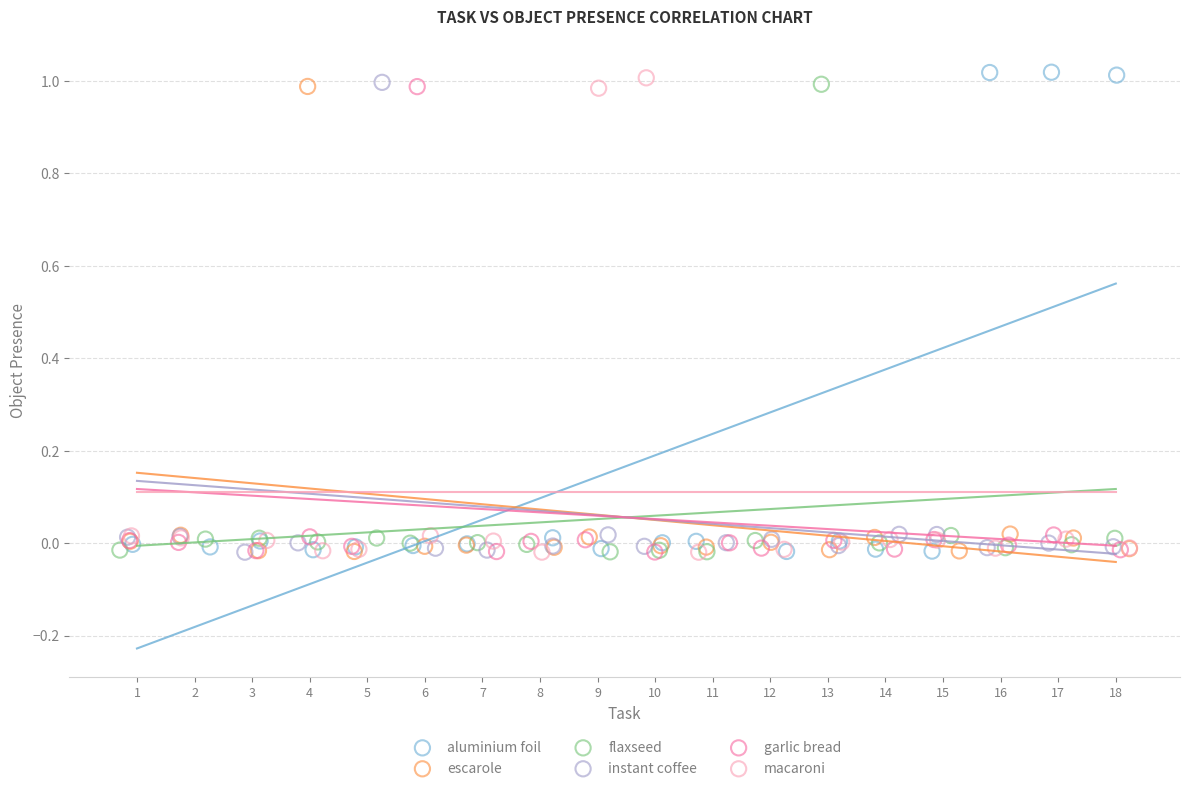

What are all the series names shown in the legend?

aluminium foil, escarole, flaxseed, instant coffee, garlic bread, macaroni